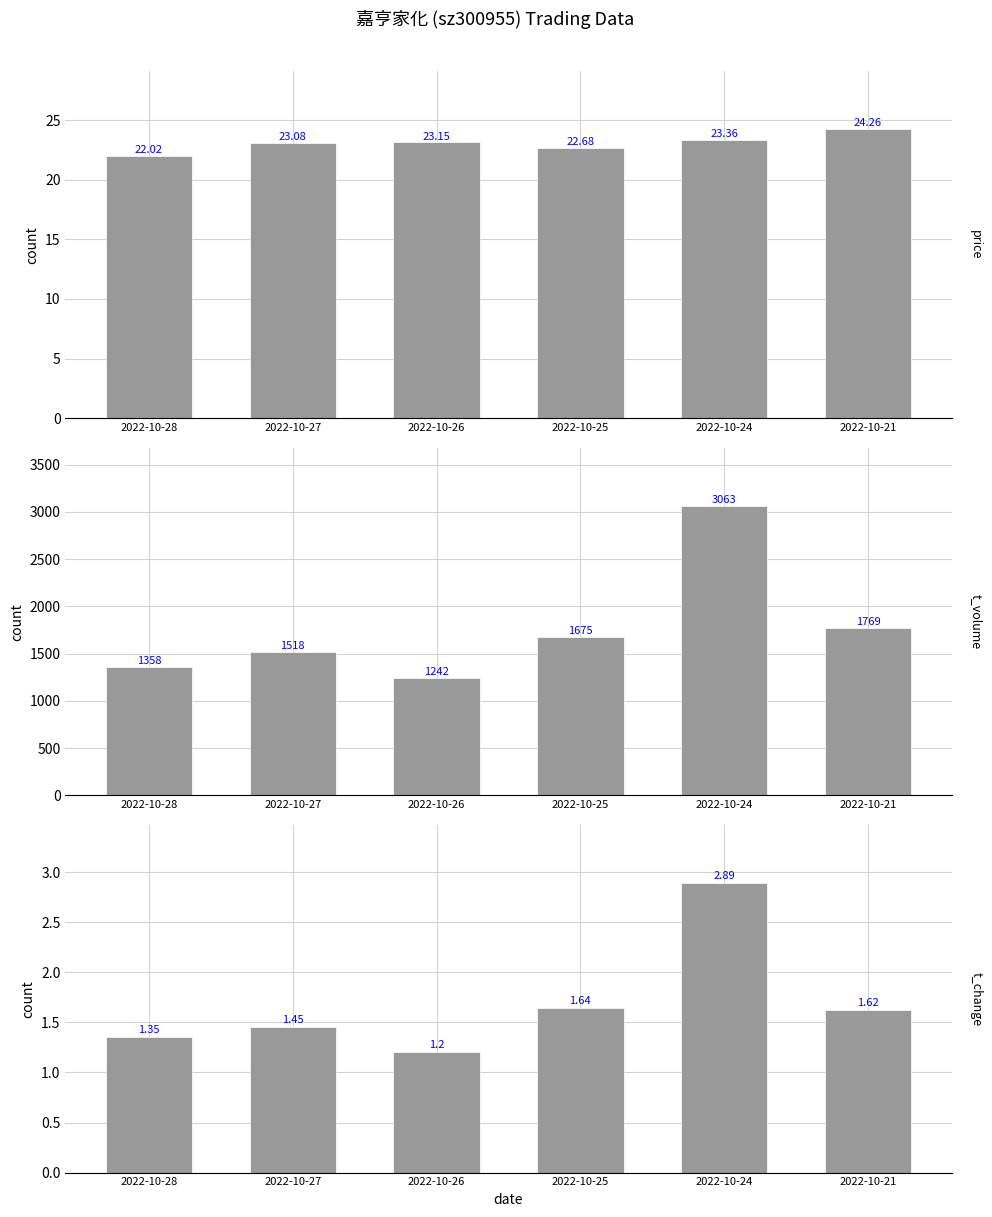

At which label does t_change reach its minimum?

2022-10-26